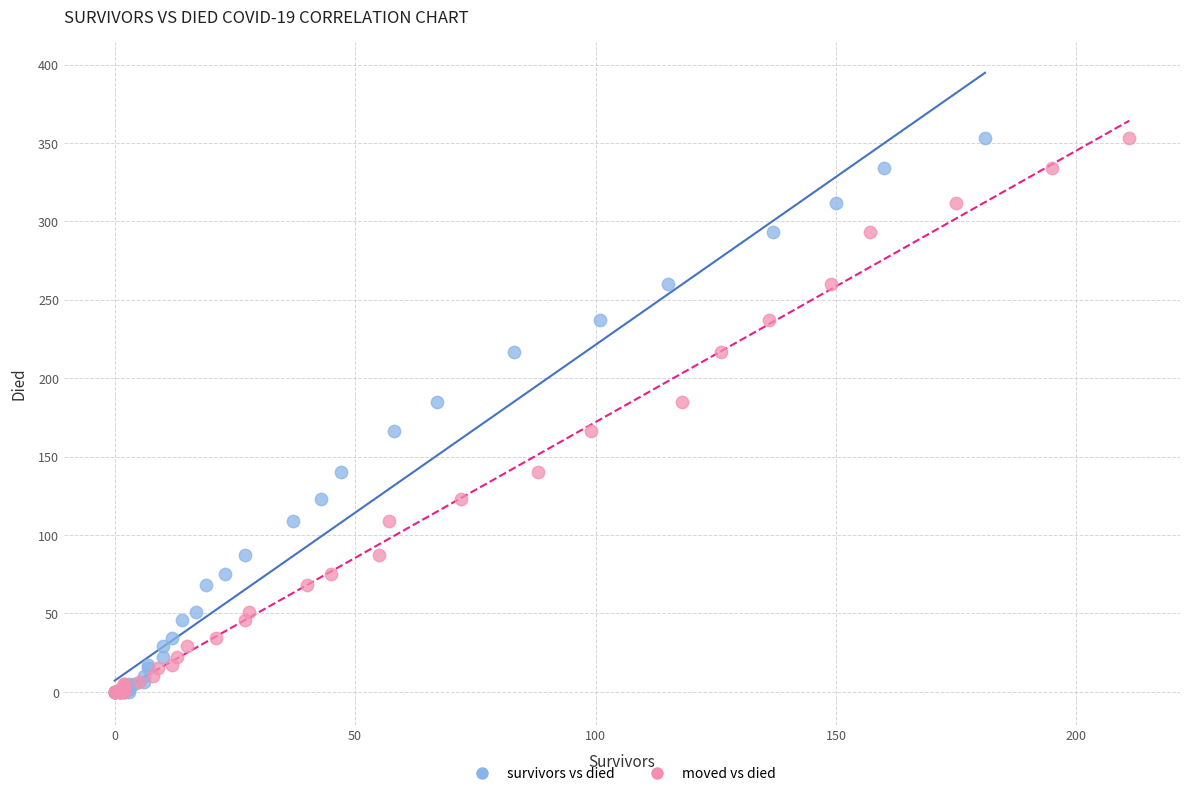

What are all the series names shown in the legend?

survivors vs died, moved vs died